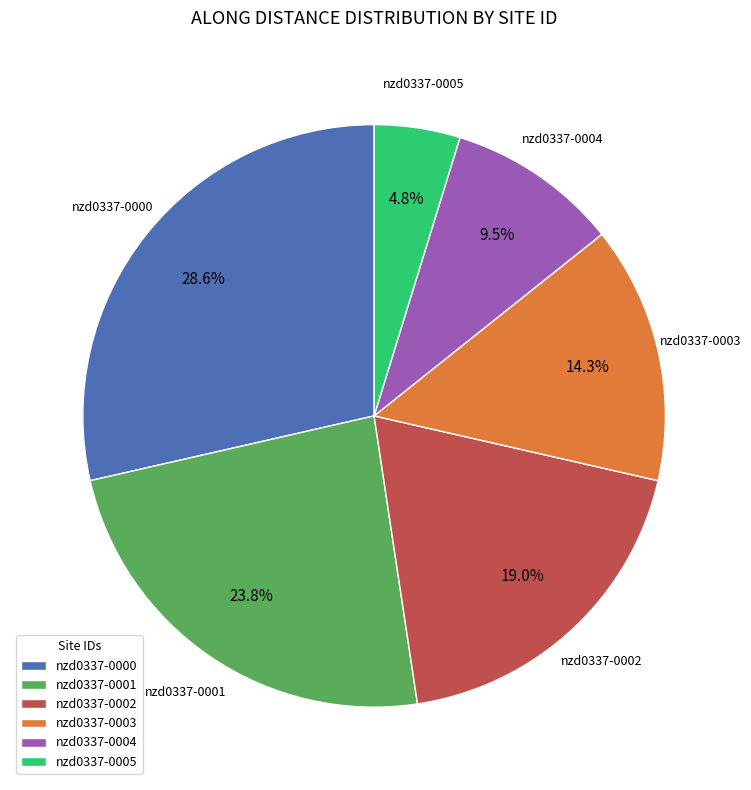

To the nearest percent, what percentage of the pie is nzd0337-0005?

5%